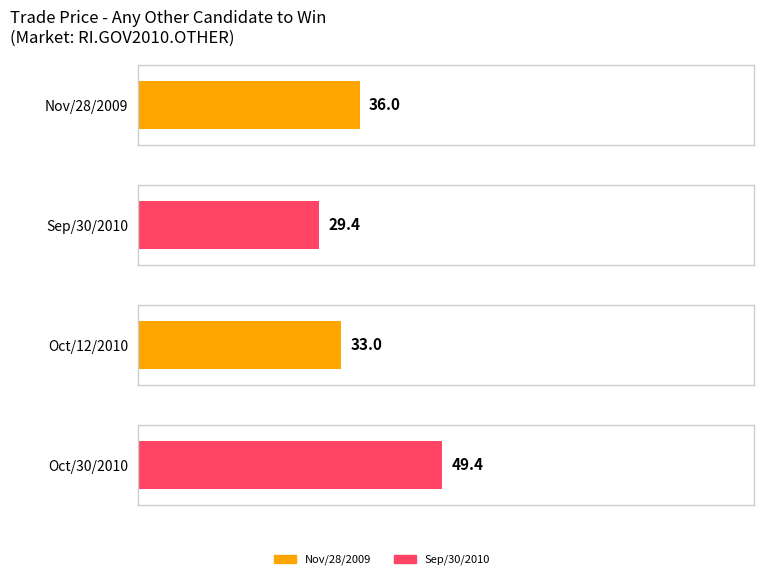

What is the average value?

37.0